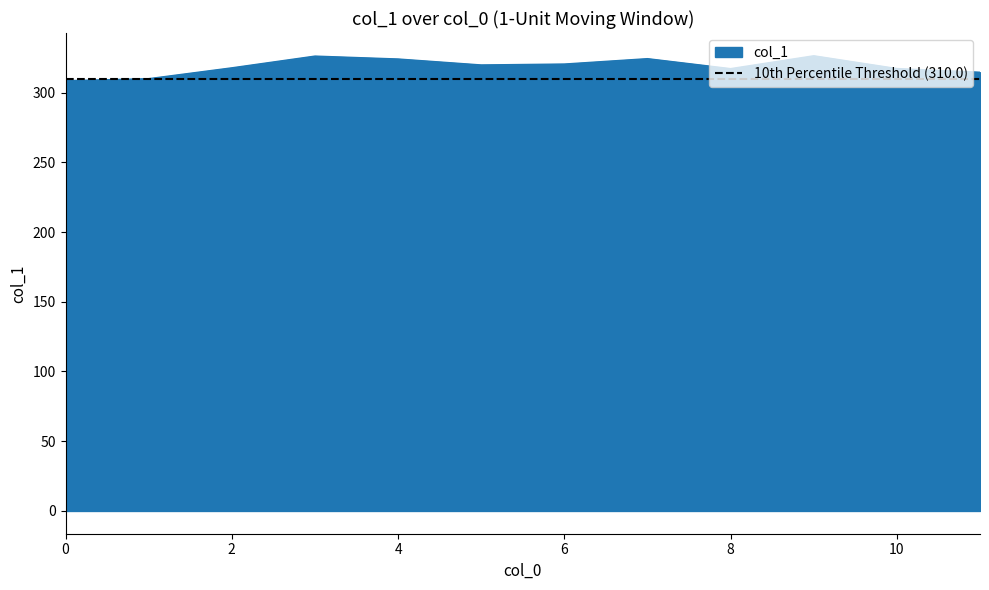

Reading right to left, transcribe all the data shown in this chart.

314.5	317.2	326.4	317.1	324.3	320.4	319.8	324.0	326.1	317.7	309.9	308.5